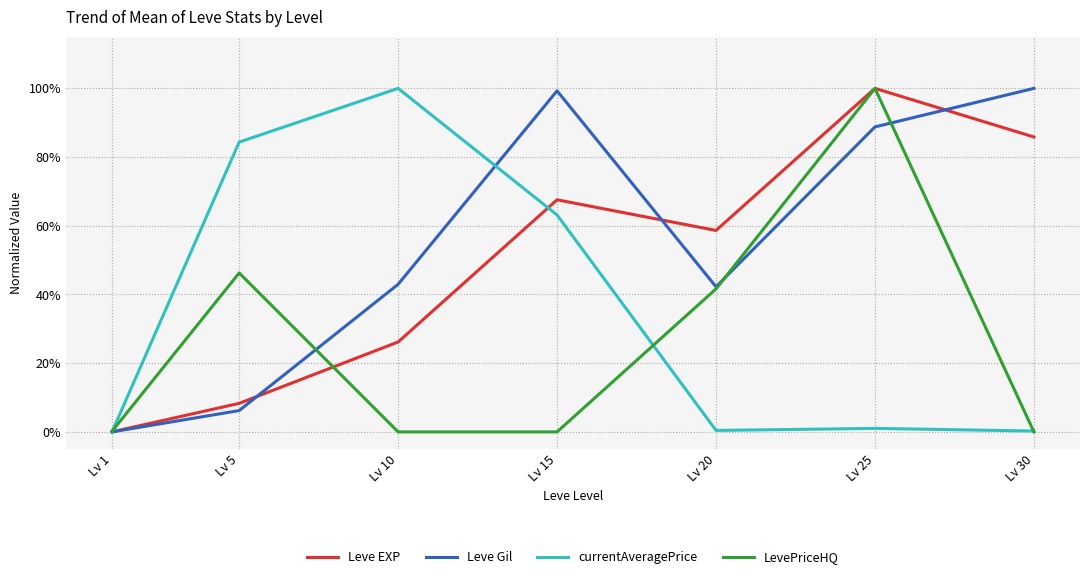

At how many categories does at least one series exceed 0?

7